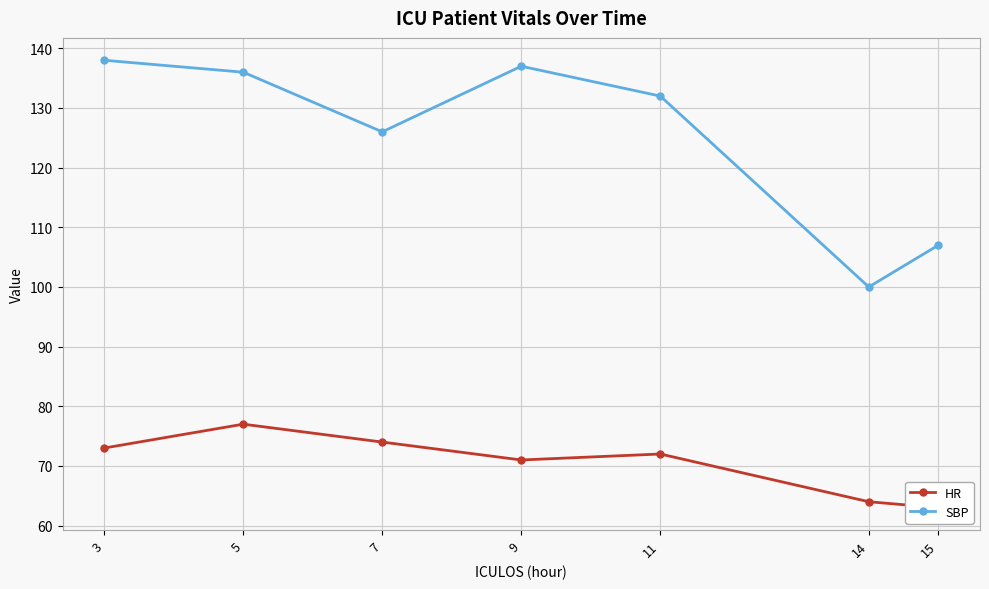

Rank the series at 5 from lowest to highest value.

HR, SBP